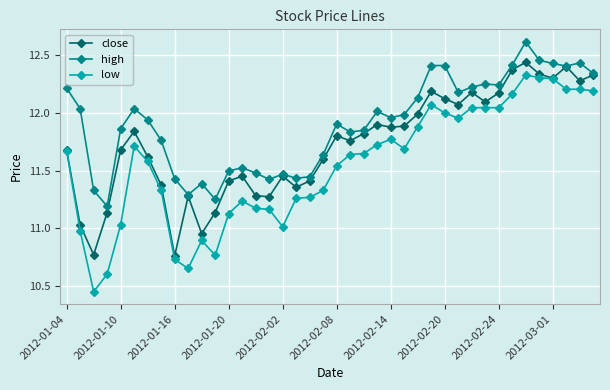

Rank the series by their maximum value, from lowest to highest.

low, close, high